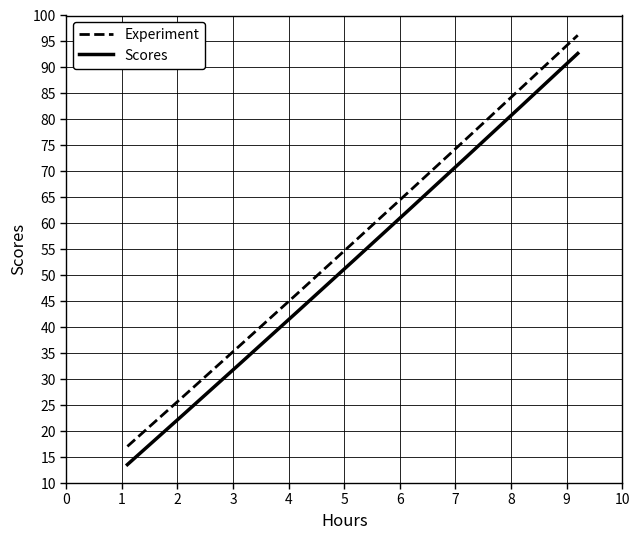

What is the difference between the maximum and minimum values in the Experiment series?

79.1